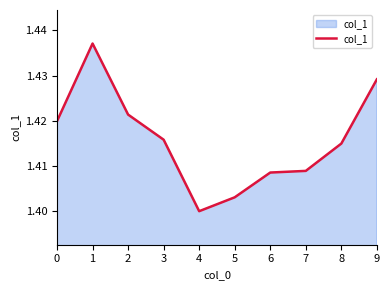

True or false: the data shows 1.4 at 5.

True